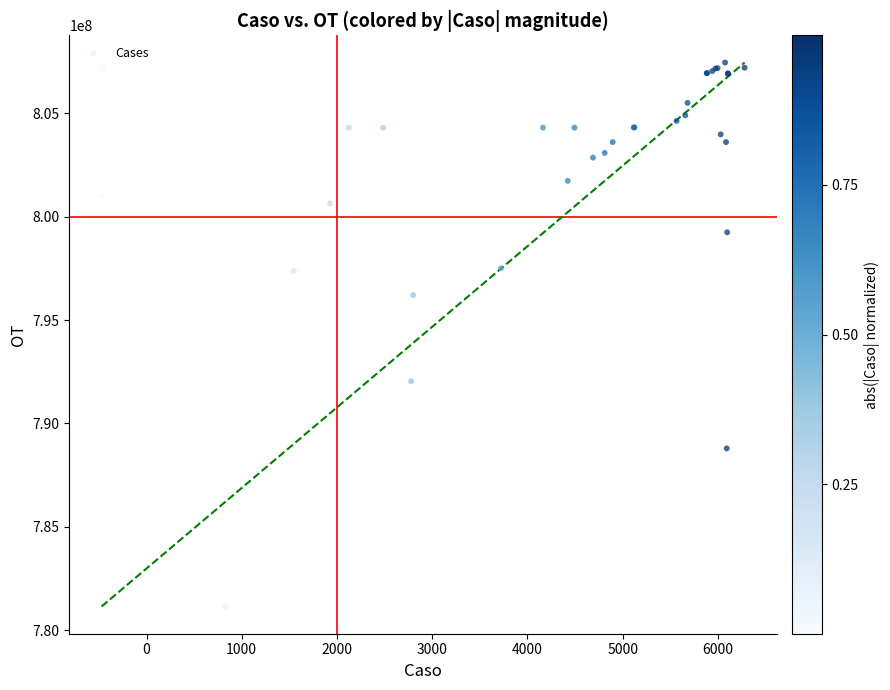

What Y value in the scatter plot is closest to 794299819?

796212149